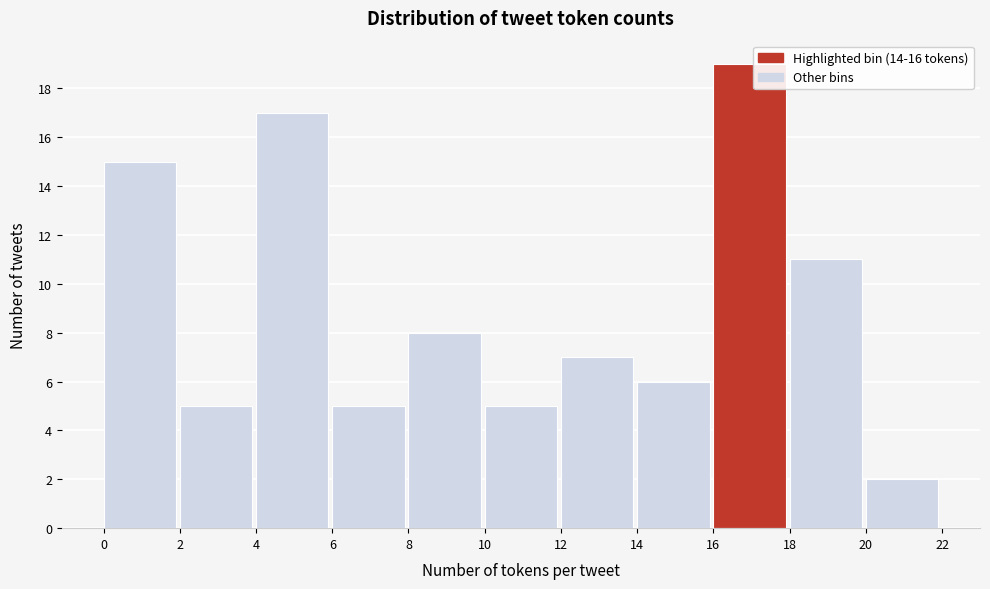

What is the height of the bar covering 18 to 20 on the x-axis? The values are not printed on the chart, so give them approximately, as read against the axis.

11